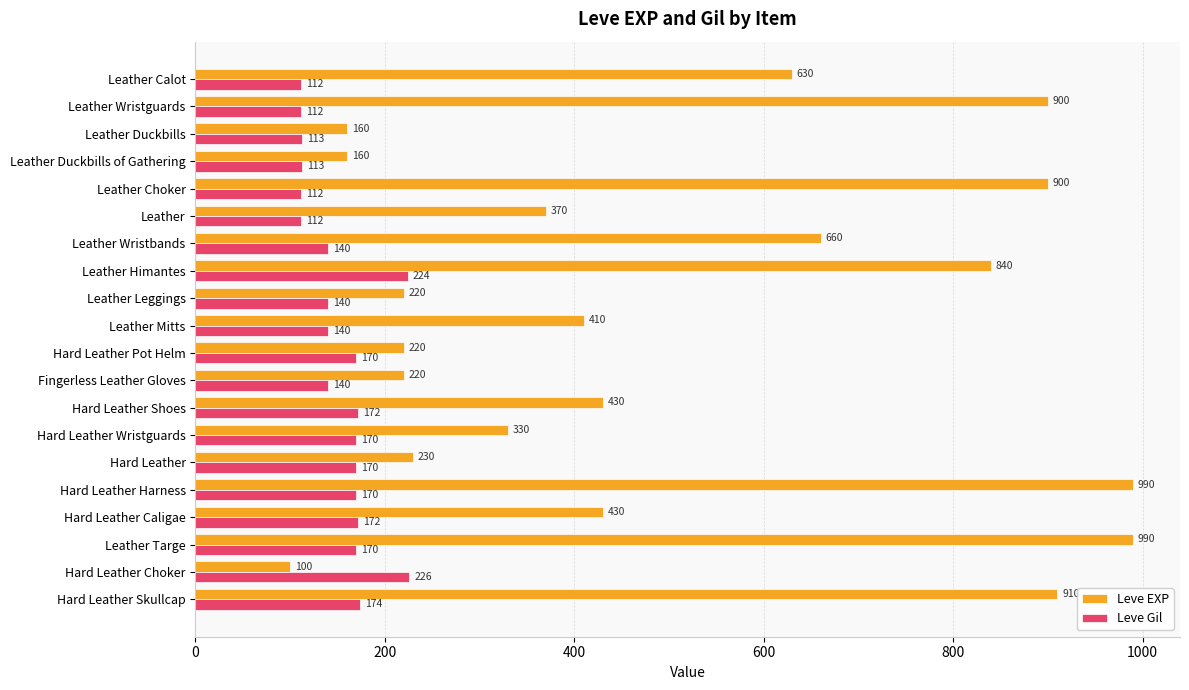

The value of Leve Gil at Leather Wristguards is 155. True or false?

False